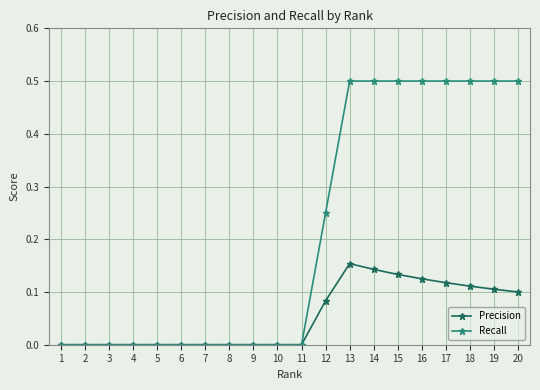

Does the chart have visible grid lines?

Yes